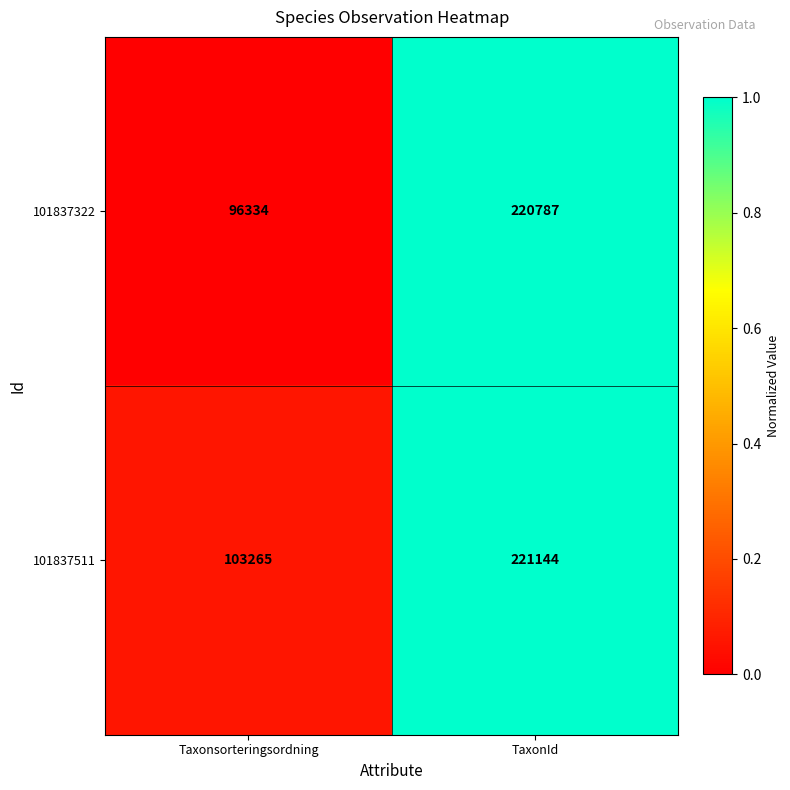

True or false: 101837511 has a value of 103265 at Taxonsorteringsordning.

True